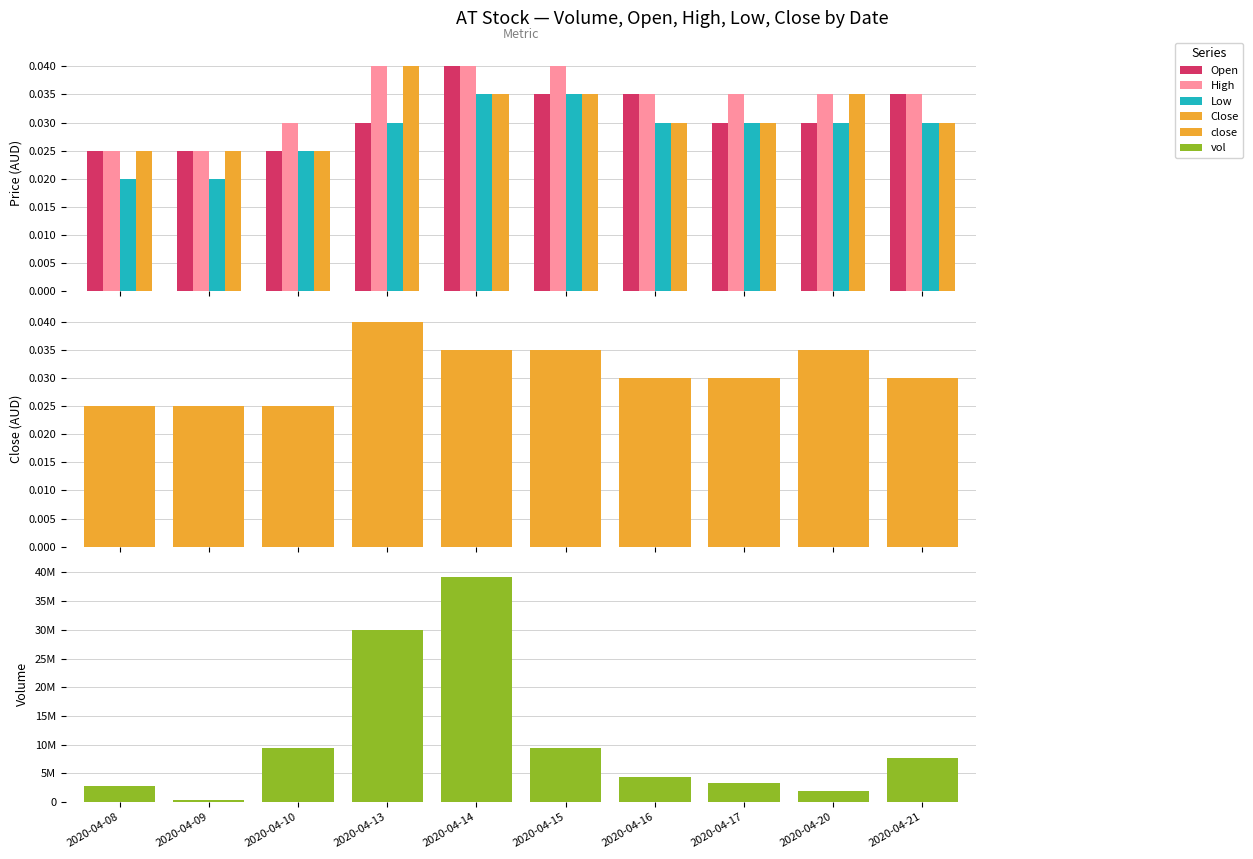

Reading right to left, transcribe all the data shown in this chart.

Open: 2020-04-21=0.0	2020-04-20=0.0	2020-04-17=0.0	2020-04-16=0.0	2020-04-15=0.0	2020-04-14=0.0	2020-04-13=0.0	2020-04-10=0.0	2020-04-09=0.0	2020-04-08=0.0
High: 2020-04-21=0.0	2020-04-20=0.0	2020-04-17=0.0	2020-04-16=0.0	2020-04-15=0.0	2020-04-14=0.0	2020-04-13=0.0	2020-04-10=0.0	2020-04-09=0.0	2020-04-08=0.0
Low: 2020-04-21=0.0	2020-04-20=0.0	2020-04-17=0.0	2020-04-16=0.0	2020-04-15=0.0	2020-04-14=0.0	2020-04-13=0.0	2020-04-10=0.0	2020-04-09=0.0	2020-04-08=0.0
Close: 2020-04-21=0.0	2020-04-20=0.0	2020-04-17=0.0	2020-04-16=0.0	2020-04-15=0.0	2020-04-14=0.0	2020-04-13=0.0	2020-04-10=0.0	2020-04-09=0.0	2020-04-08=0.0
close: 2020-04-21=0.0	2020-04-20=0.0	2020-04-17=0.0	2020-04-16=0.0	2020-04-15=0.0	2020-04-14=0.0	2020-04-13=0.0	2020-04-10=0.0	2020-04-09=0.0	2020-04-08=0.0
vol: 2020-04-21=7687000.0	2020-04-20=1944900.0	2020-04-17=3329500.0	2020-04-16=4324600.0	2020-04-15=9467200.0	2020-04-14=39234100.0	2020-04-13=29993300.0	2020-04-10=9340900.0	2020-04-09=339000.0	2020-04-08=2834100.0